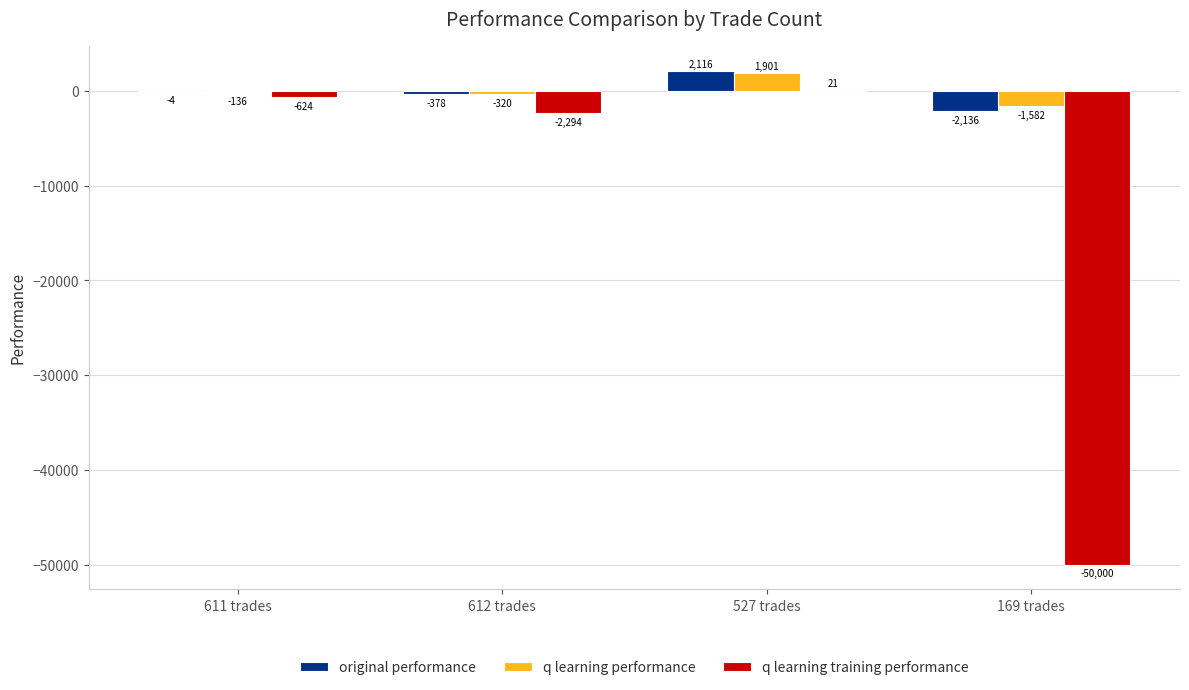

Between 611 trades and 169 trades, which series saw the biggest shift?

q learning training performance